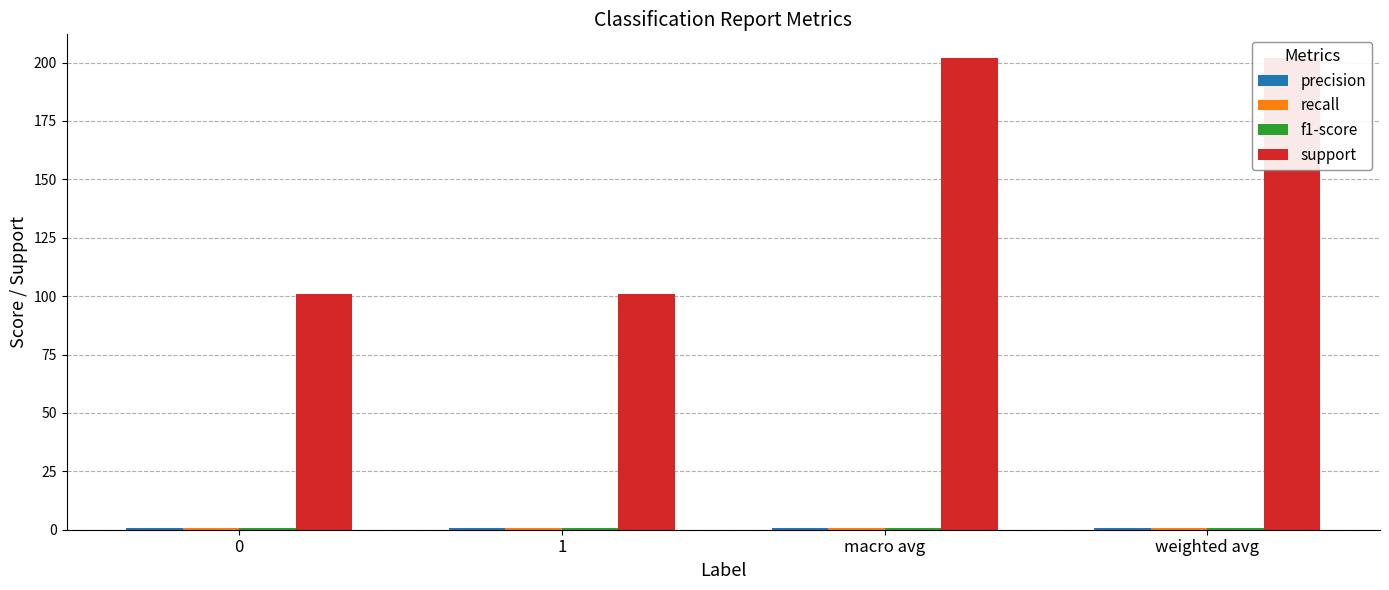

What is the lowest value of the f1-score series?

0.8